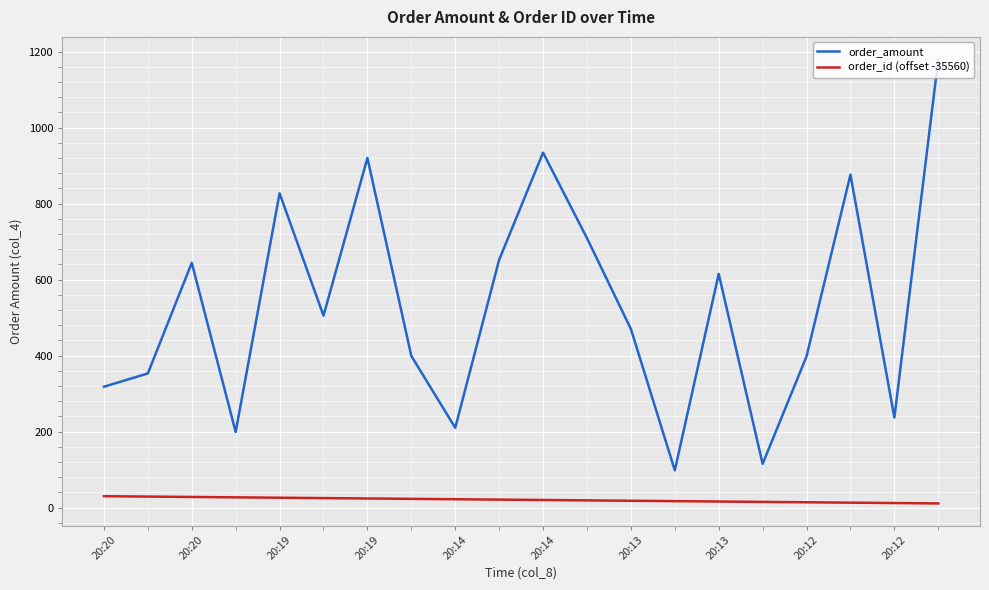

What is the difference between the maximum and minimum values in the order_amount series?

1082